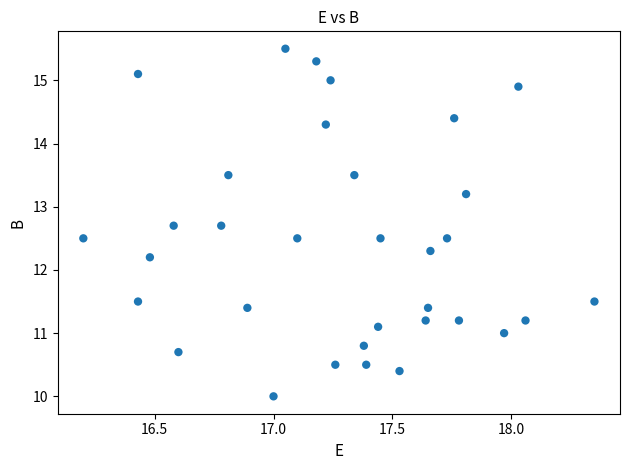

What Y value in the scatter plot is closest to 12?

12.2